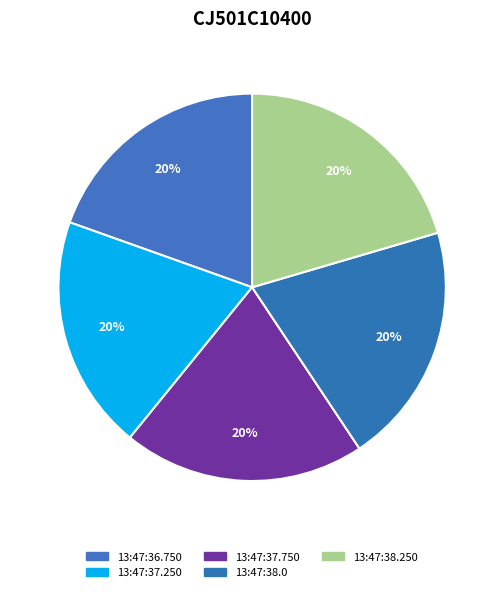

To the nearest percent, what portion does 13:47:36.750 represent?

20%